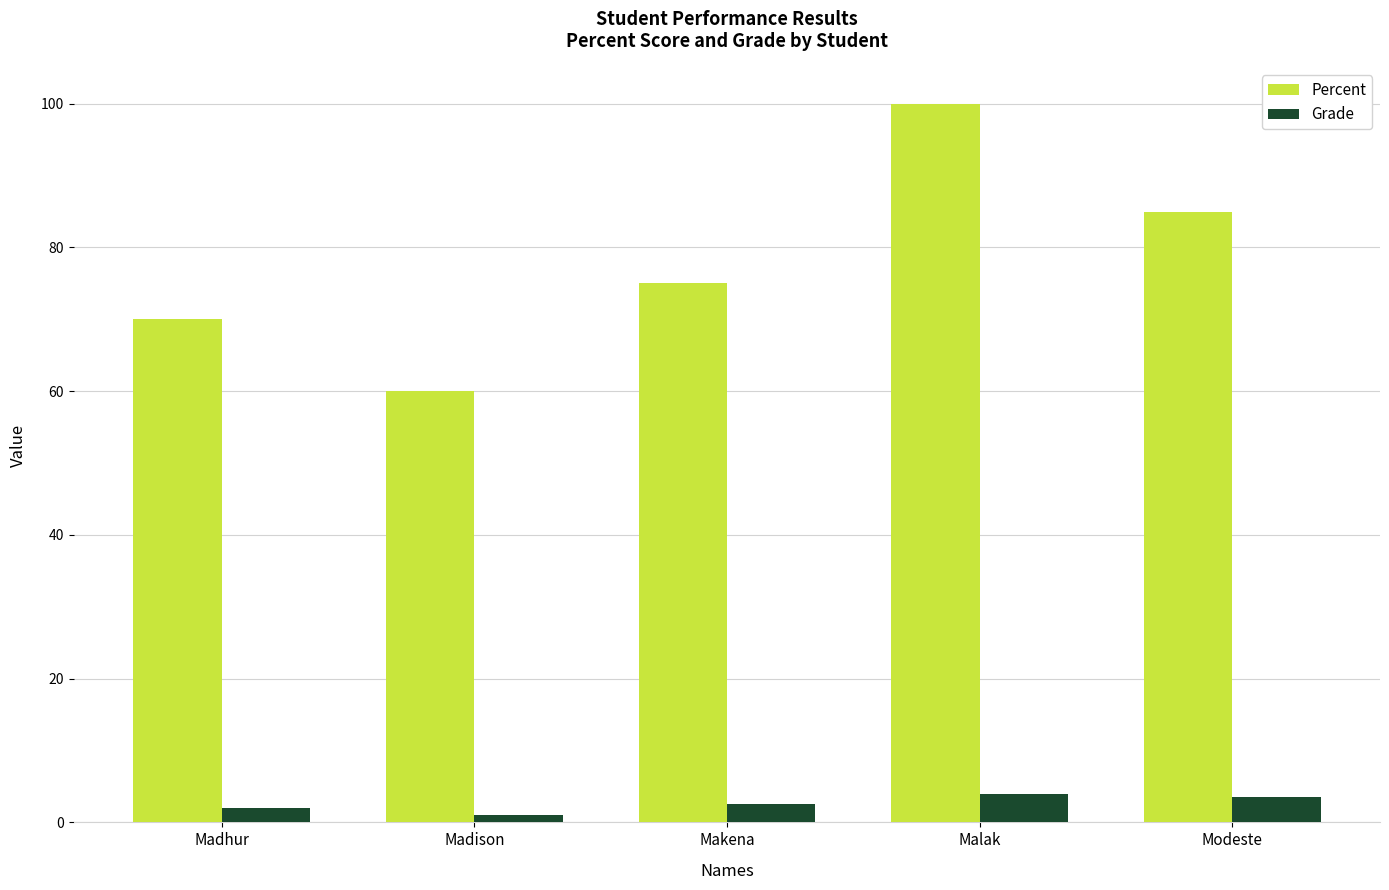

True or false: Grade has a value of 1.0 at Madison.

True